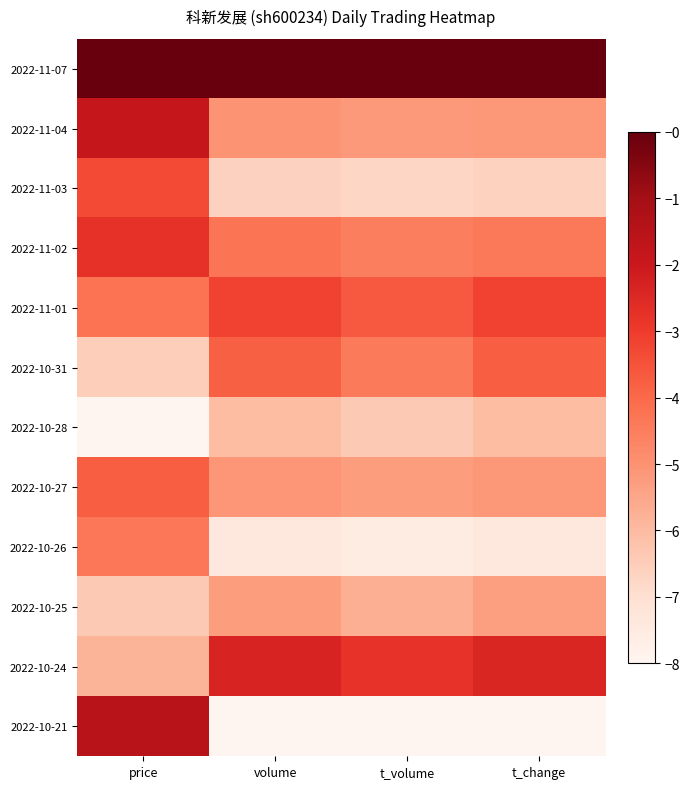

How many categories are shown in the chart?

4